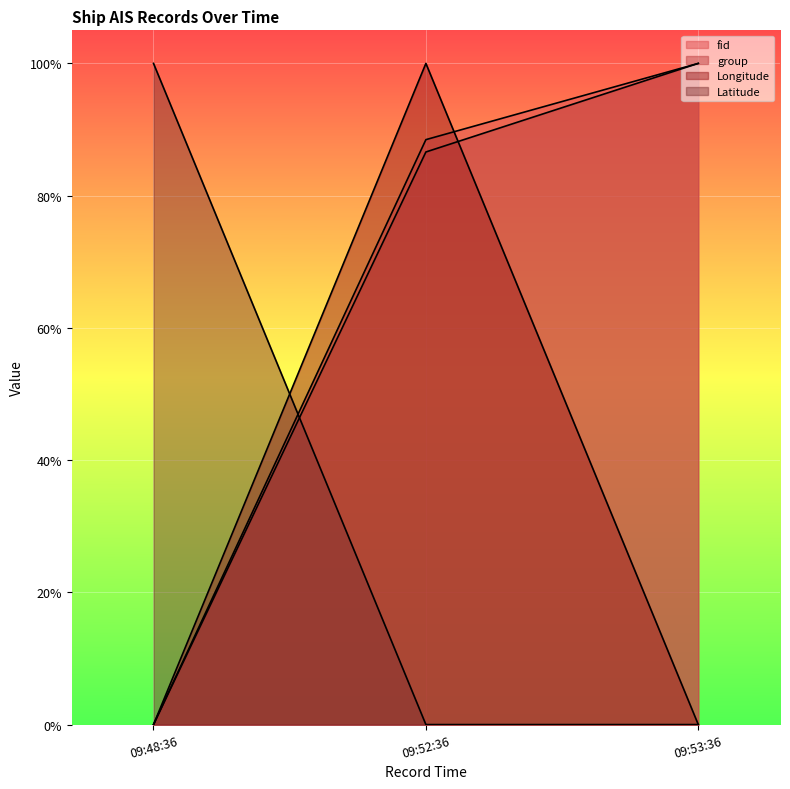

At how many categories does at least one series exceed 0?

3